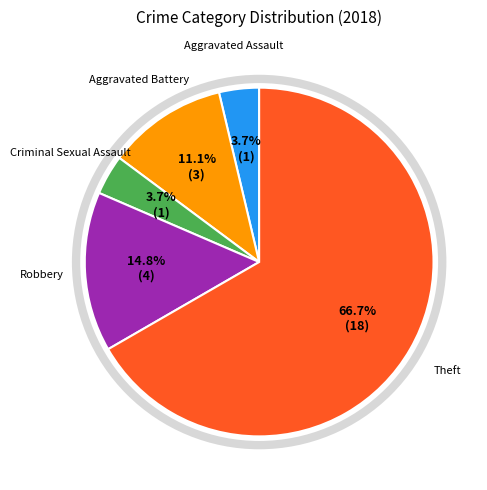

Which slice is the largest?

Theft